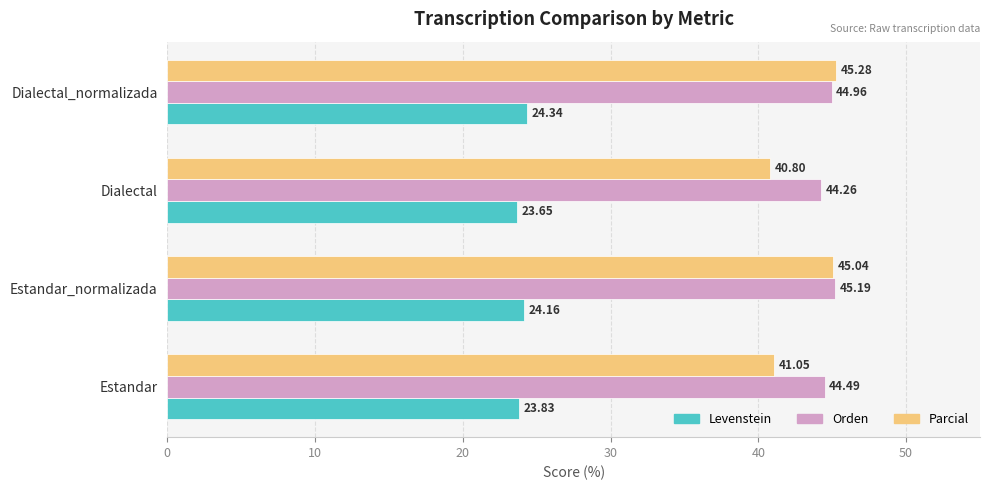

At which category does the chart reach its minimum across all series?

Dialectal